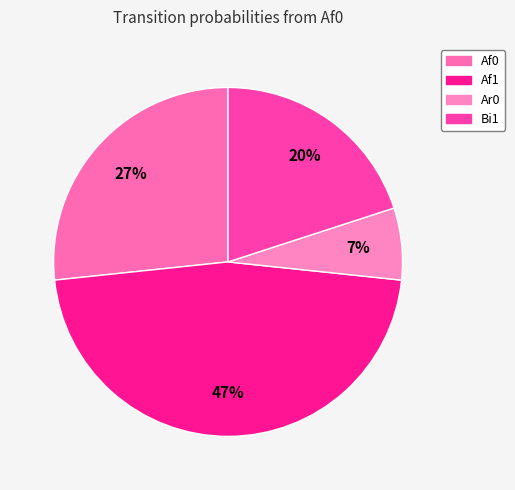

To the nearest percent, what percentage of the pie is Bi1?

20%